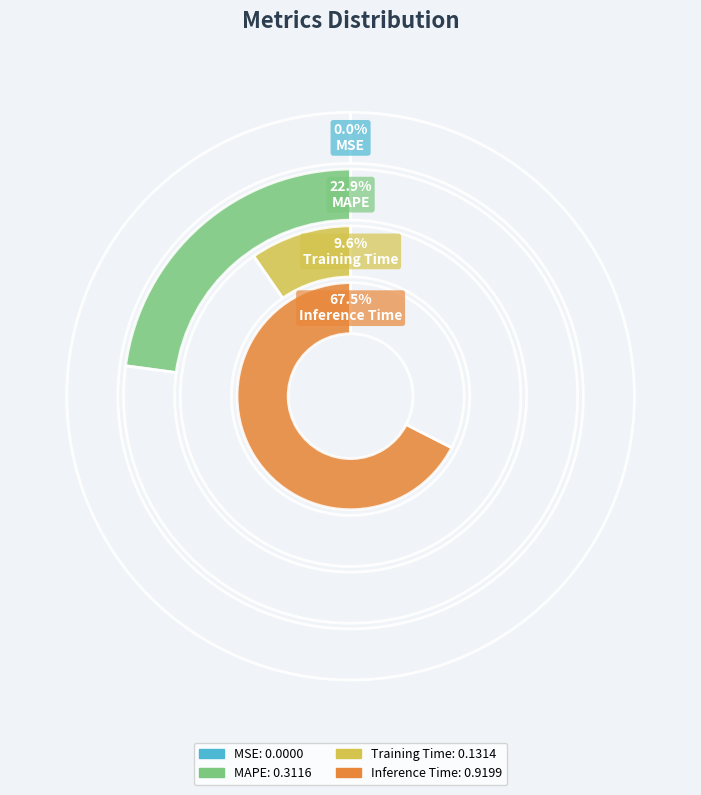

What is the largest slice in the pie chart?

Inference Time